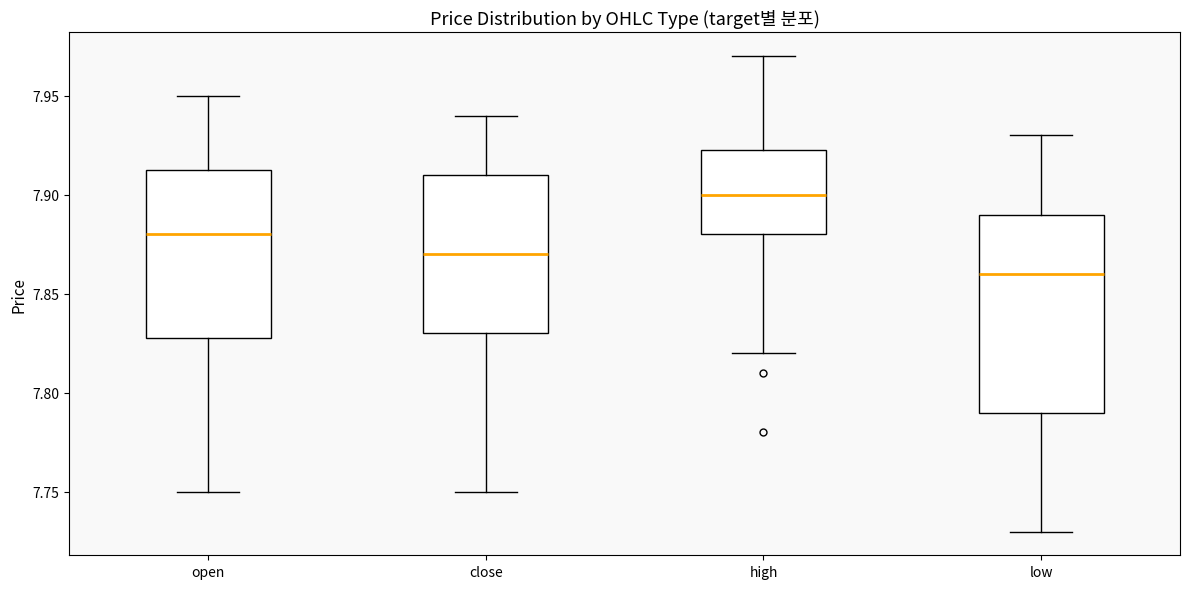

Where does the upper whisker of the box for high end on the y-axis? The values are not printed on the chart, so give them approximately, as read against the axis.

7.970